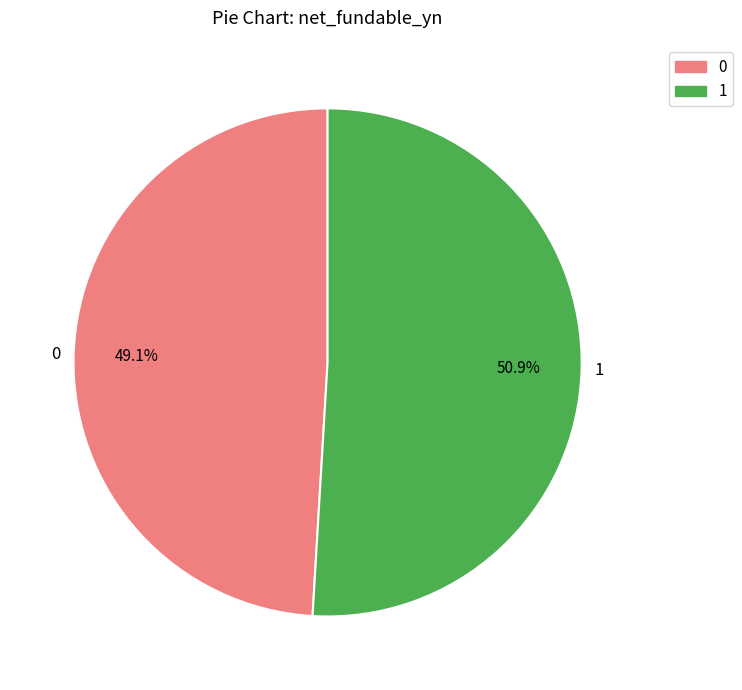

What portion of the pie excludes 1?

49.1%